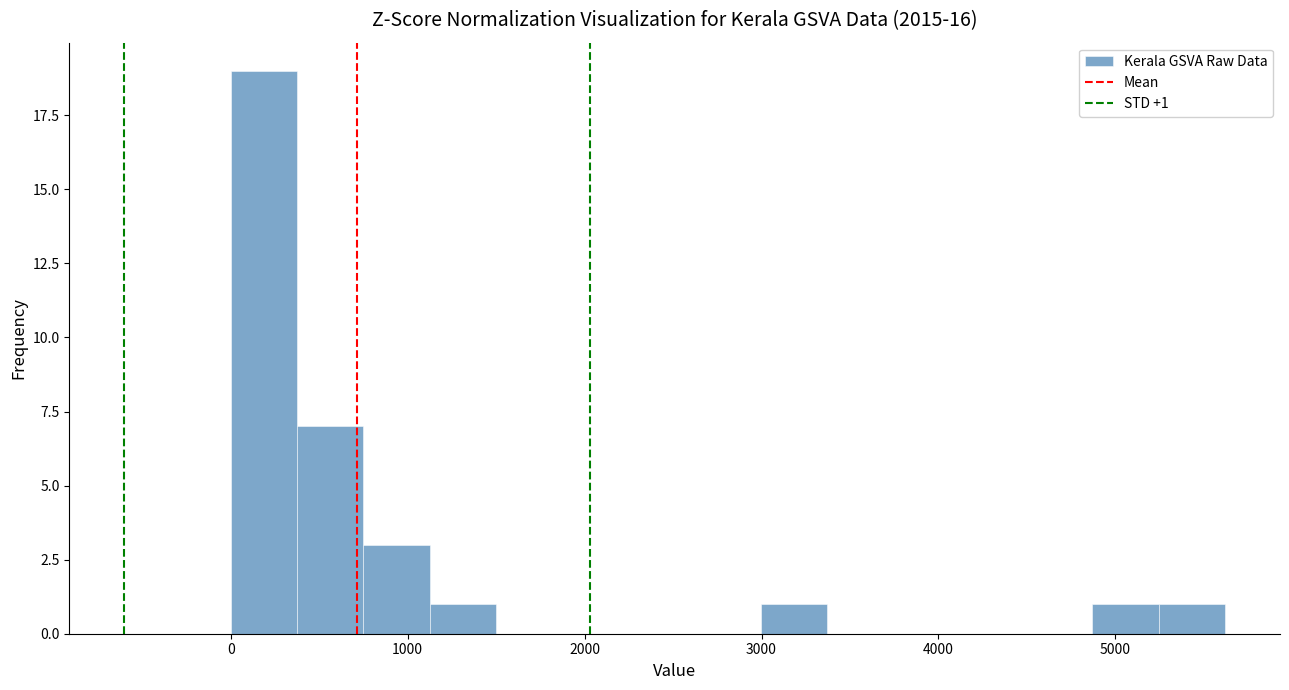

Read against the x-axis, roughly where is the centre of the tallest bar?

200